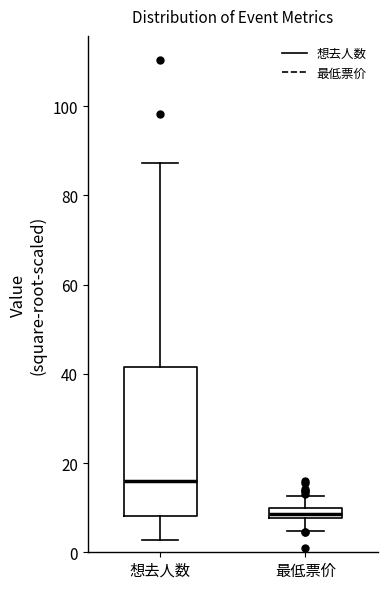

Where is the upper edge of the box for 最低票价 on the y-axis? The values are not printed on the chart, so give them approximately, as read against the axis.

10